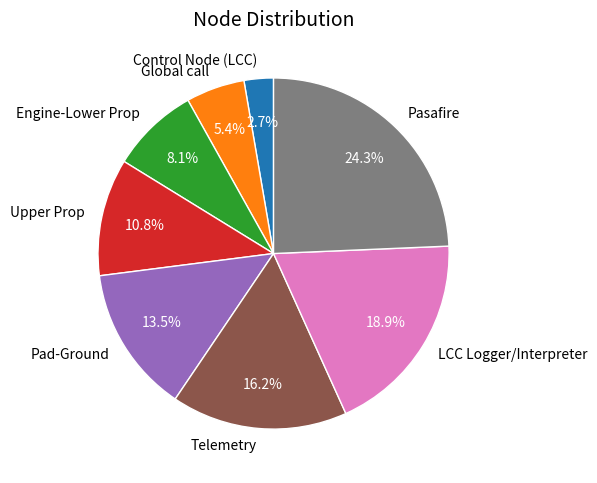

To the nearest percent, what is the combined percentage of Upper Prop and Control Node (LCC)?

14%